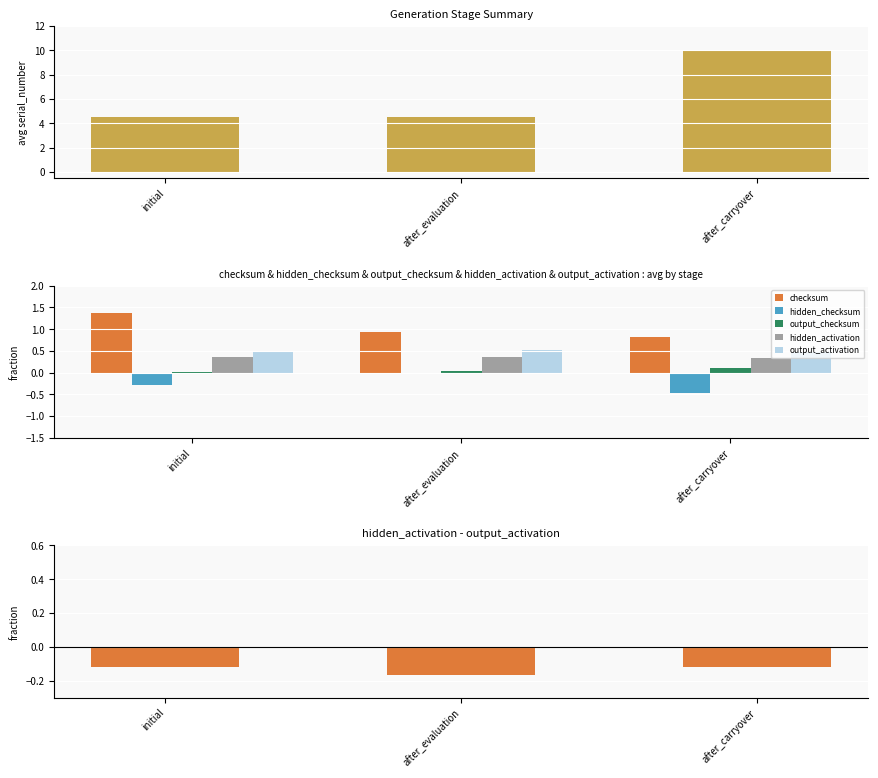

How many data points does each series have?

3